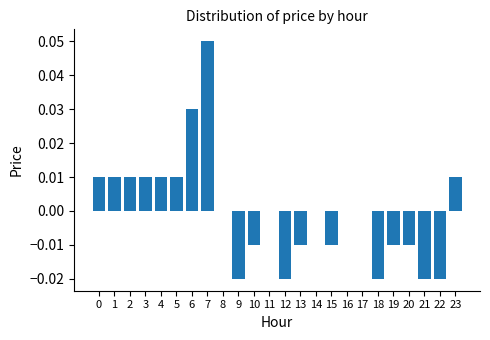

Which category has the highest value across all series?

7